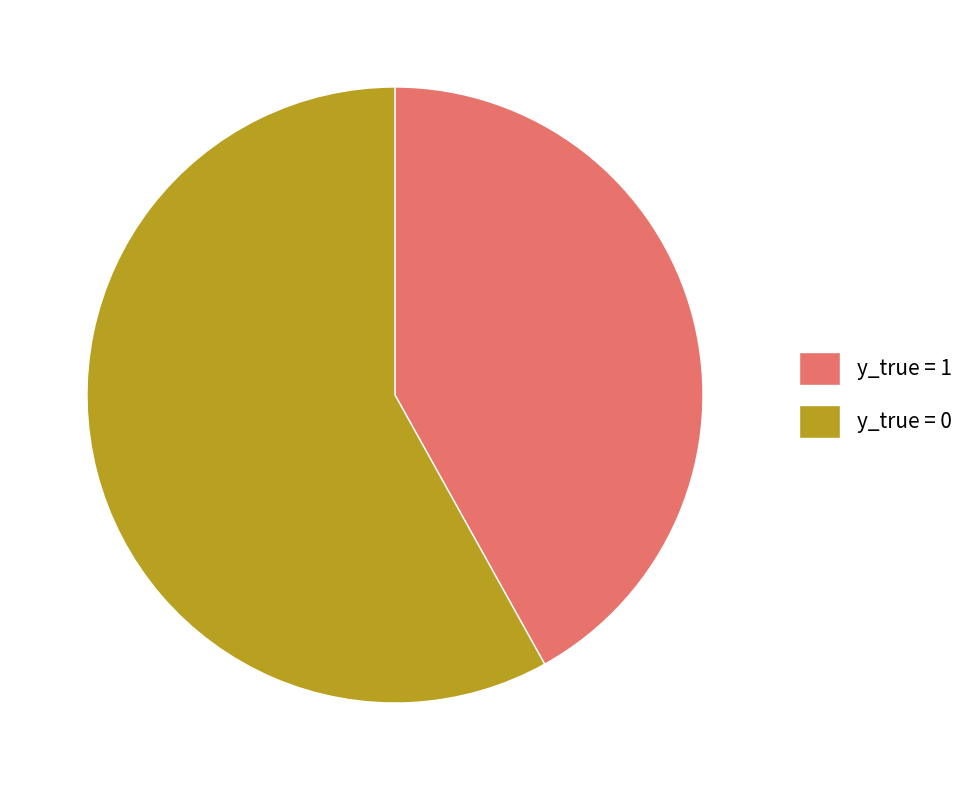

What is the majority slice?

y_true = 0